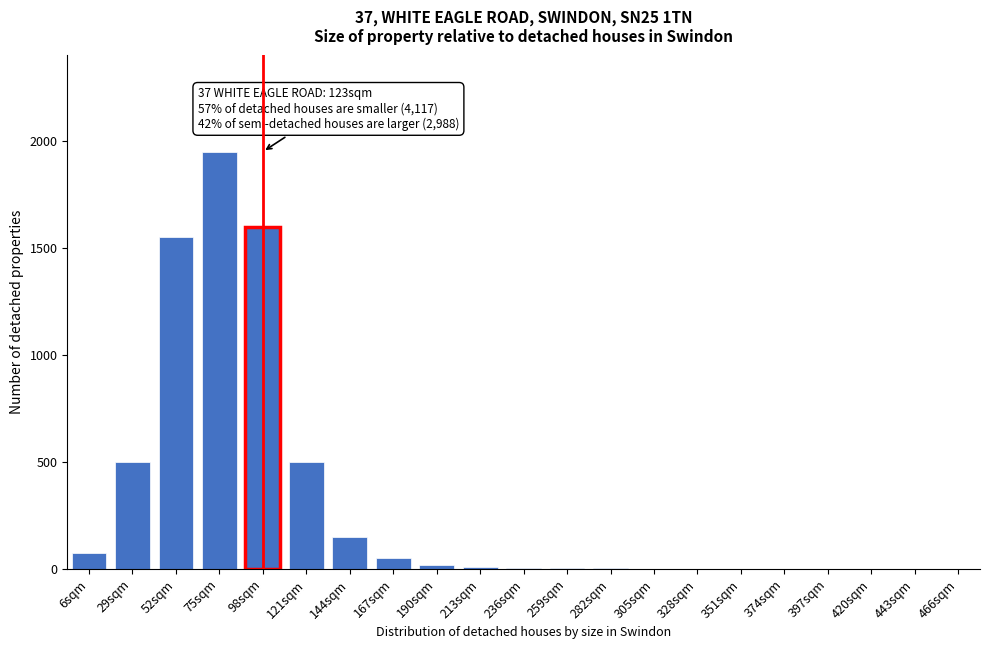

What is the sum of all values?

6417